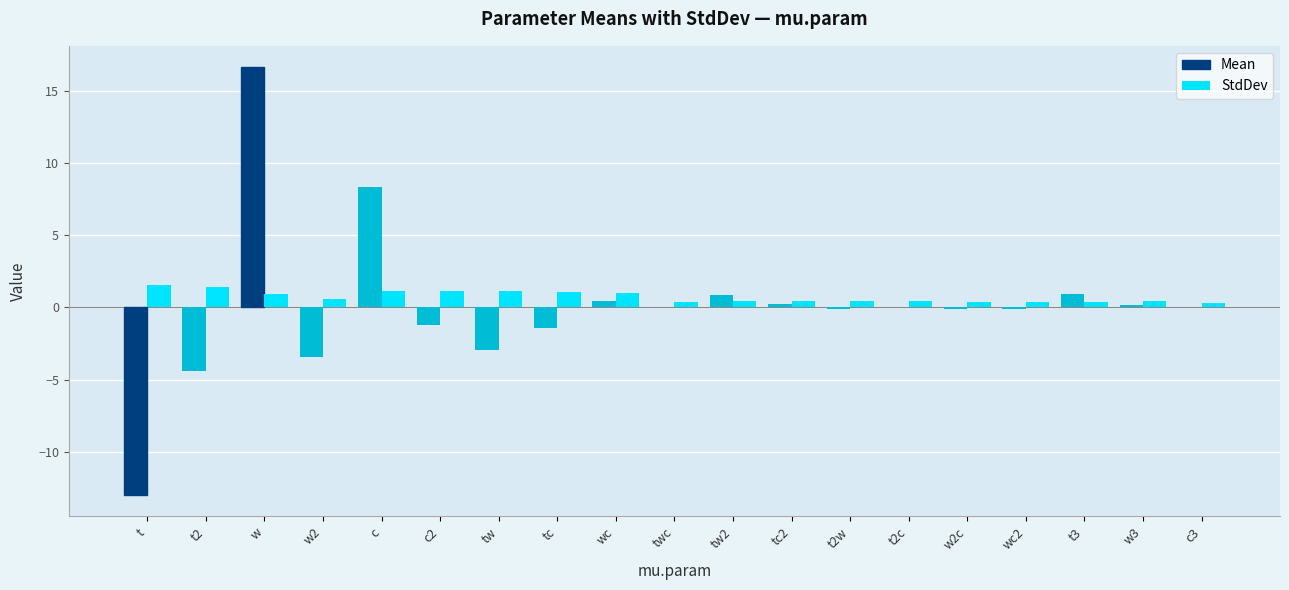

What is the sum of all StdDev values?

13.9